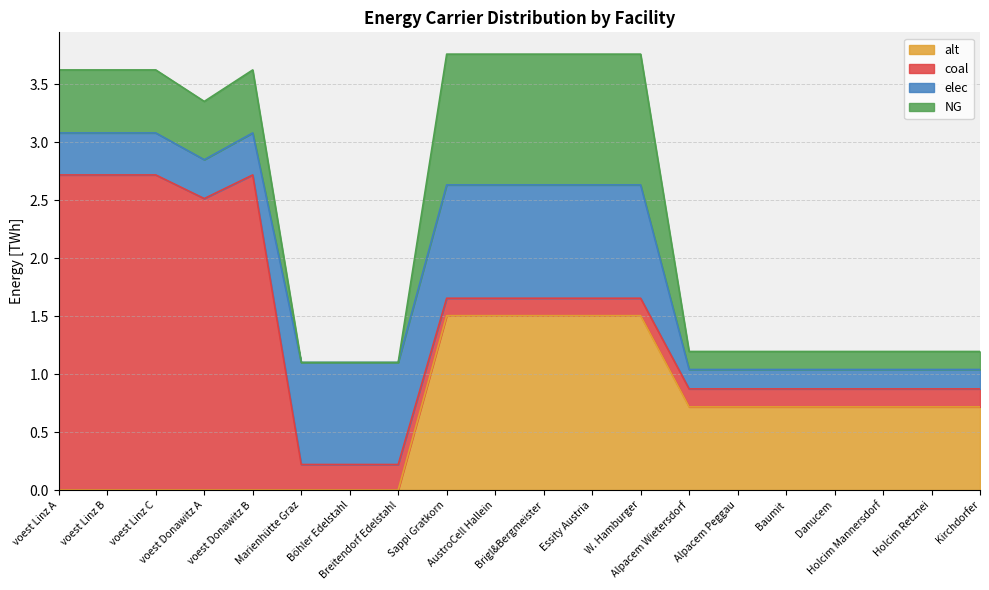

Which label corresponds to the largest value in the chart?

voest Linz A